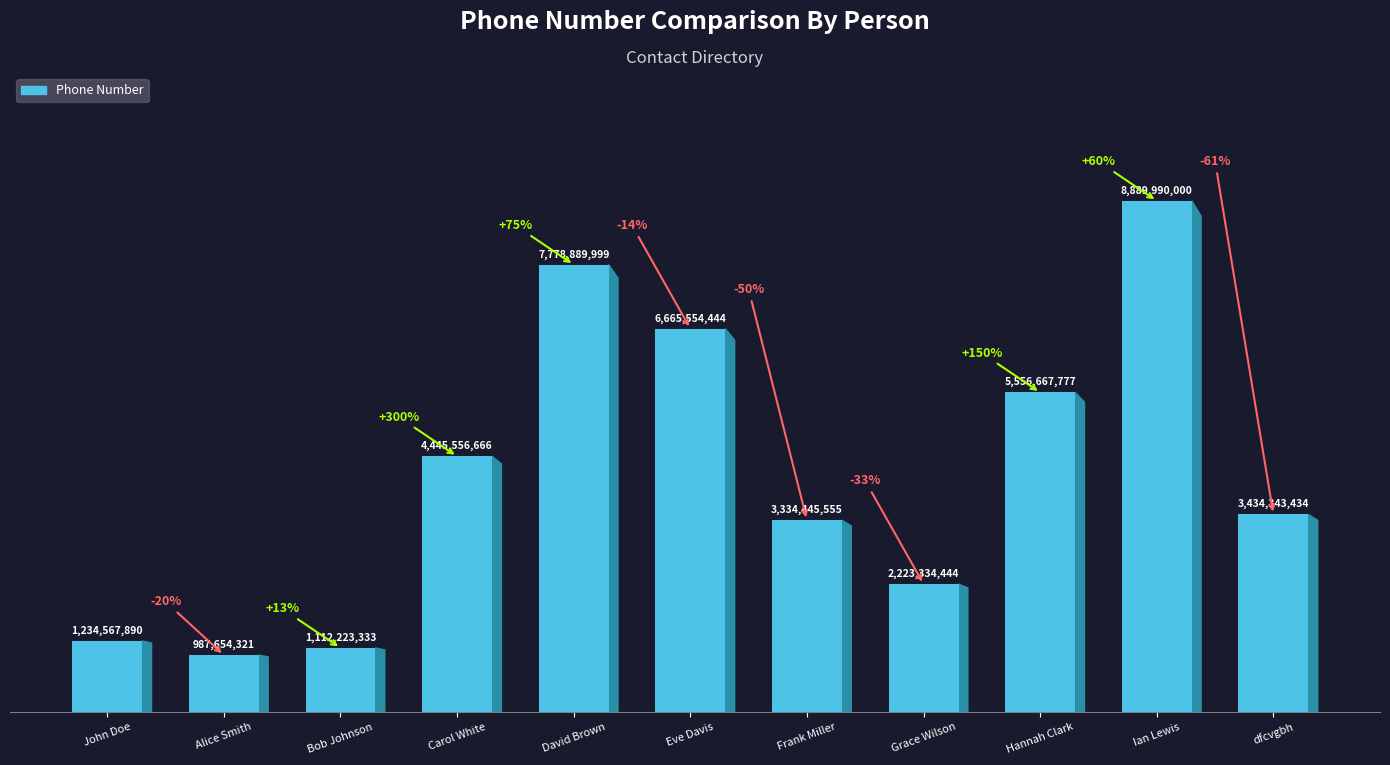

What is the average value?

4151202533